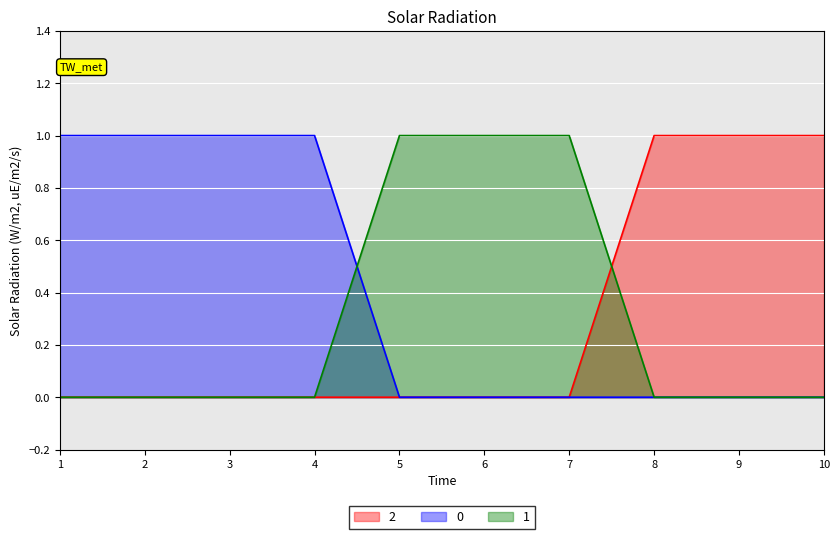

True or false: 2 and 0 cross at least once.

False